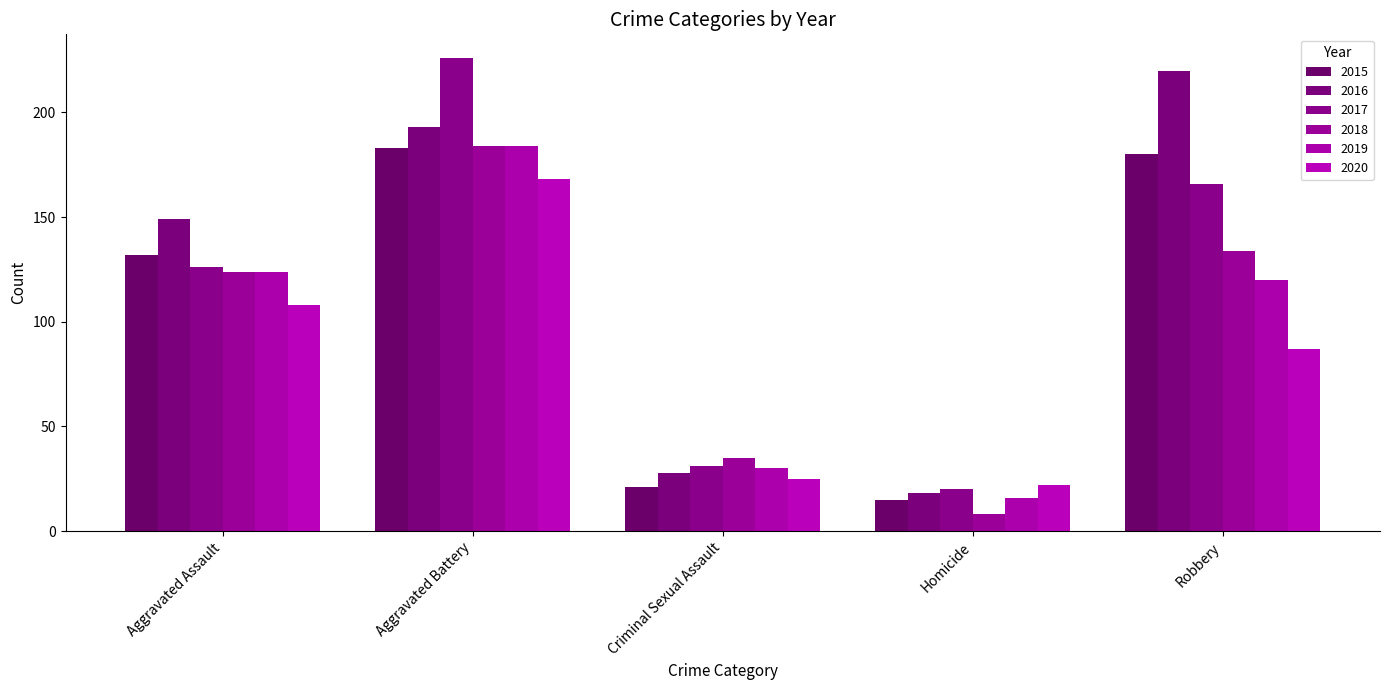

Reading left to right, what are all the values shown in this chart?

2015: Aggravated Assault=132	Aggravated Battery=183	Criminal Sexual Assault=21	Homicide=15	Robbery=180
2016: Aggravated Assault=149	Aggravated Battery=193	Criminal Sexual Assault=28	Homicide=18	Robbery=220
2017: Aggravated Assault=126	Aggravated Battery=226	Criminal Sexual Assault=31	Homicide=20	Robbery=166
2018: Aggravated Assault=124	Aggravated Battery=184	Criminal Sexual Assault=35	Homicide=8	Robbery=134
2019: Aggravated Assault=124	Aggravated Battery=184	Criminal Sexual Assault=30	Homicide=16	Robbery=120
2020: Aggravated Assault=108	Aggravated Battery=168	Criminal Sexual Assault=25	Homicide=22	Robbery=87